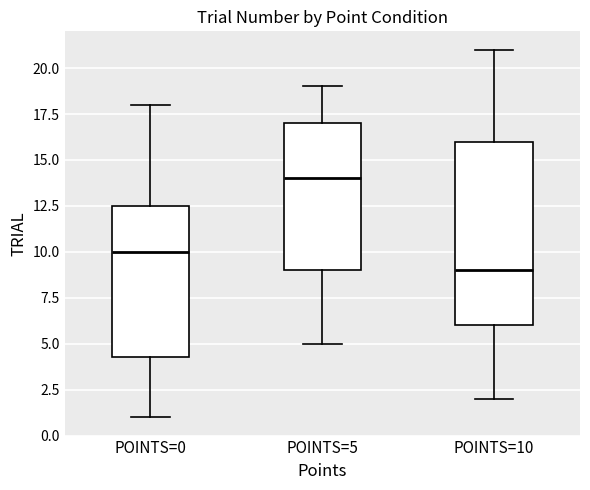

Comparing the boxes themselves (not the whiskers), which one is the tallest?

POINTS=10